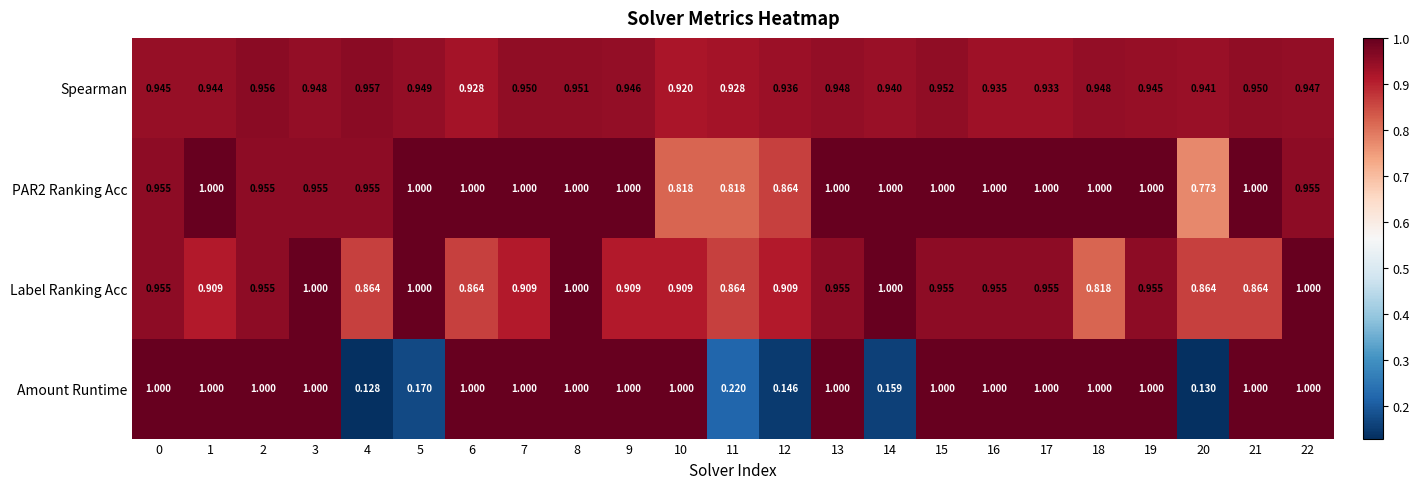

Which series has the widest spread of values?

Amount Runtime